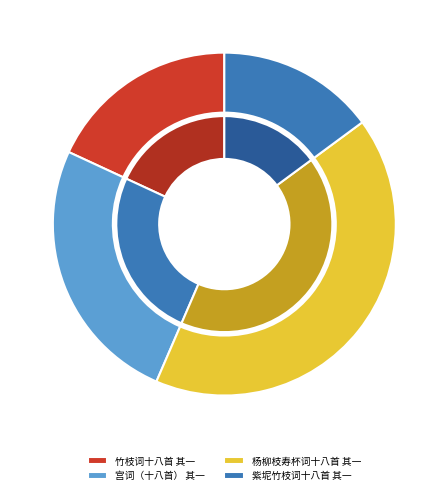

Combined, do 宫词（十八首） 其一 and 紫坭竹枝词十八首 其一 account for over 50%?

No